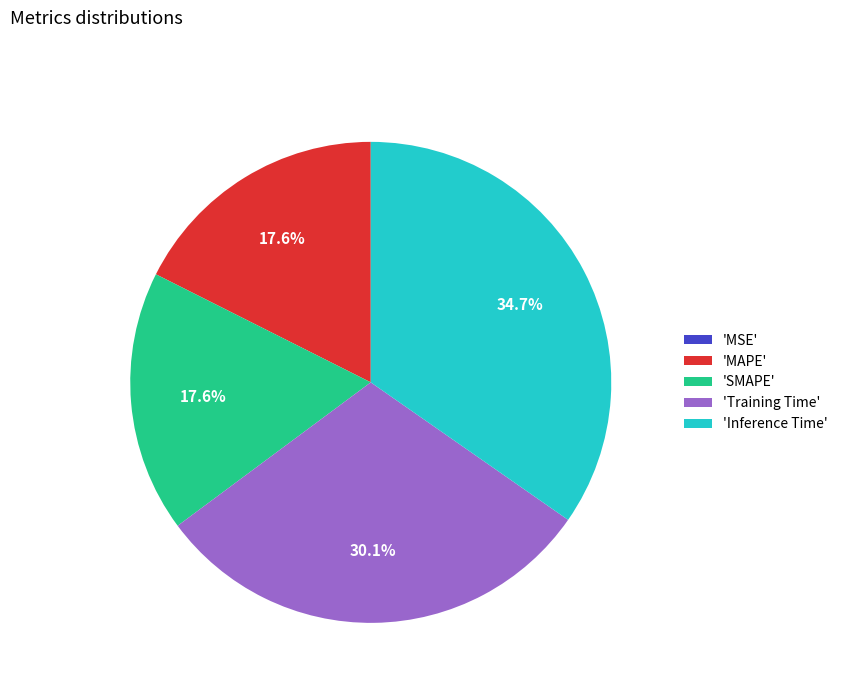

What is the total percentage of 'Training Time' and 'Inference Time'?

64.8%